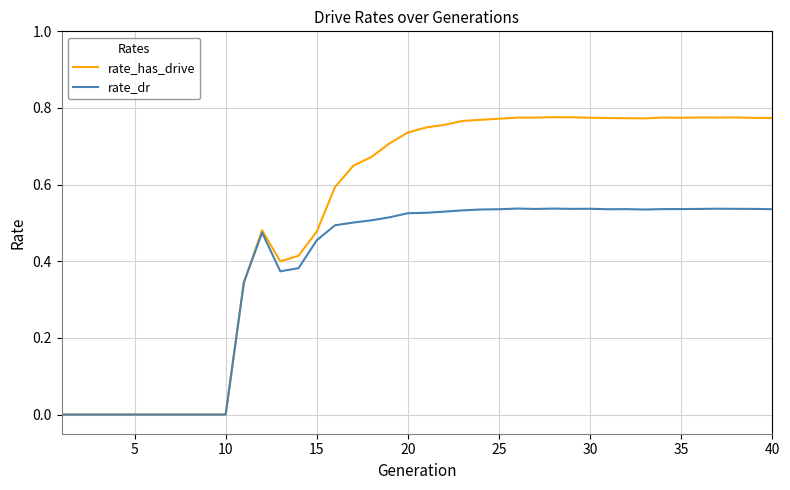

Rank the series by their maximum value, from lowest to highest.

rate_dr, rate_has_drive